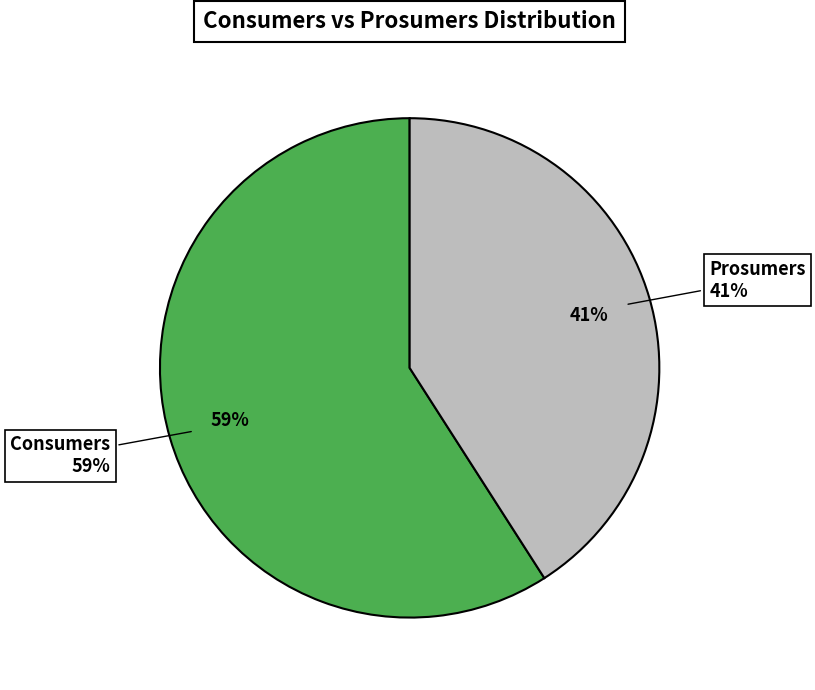

The Consumers slice represents 59% of the pie. True or false?

True